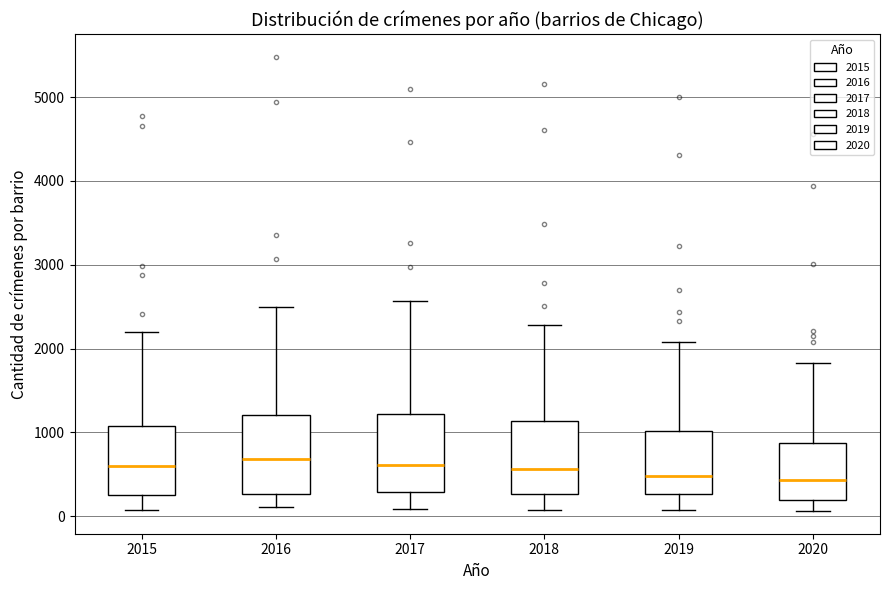

Reading left to right, transcribe this box plot: for each box, give where its median line is, the range the box spans, and where its two whiskers end, as read against the y-axis. The values are not printed on the chart, so give them approximately, as read against the axis.

2015: median 600, box 300 to 1100, whiskers 100 to 2200
2016: median 700, box 300 to 1200, whiskers 100 to 2500
2017: median 600, box 300 to 1200, whiskers 100 to 2600
2018: median 600, box 300 to 1100, whiskers 100 to 2300
2019: median 500, box 300 to 1000, whiskers 100 to 2100
2020: median 400, box 200 to 900, whiskers 100 to 1800